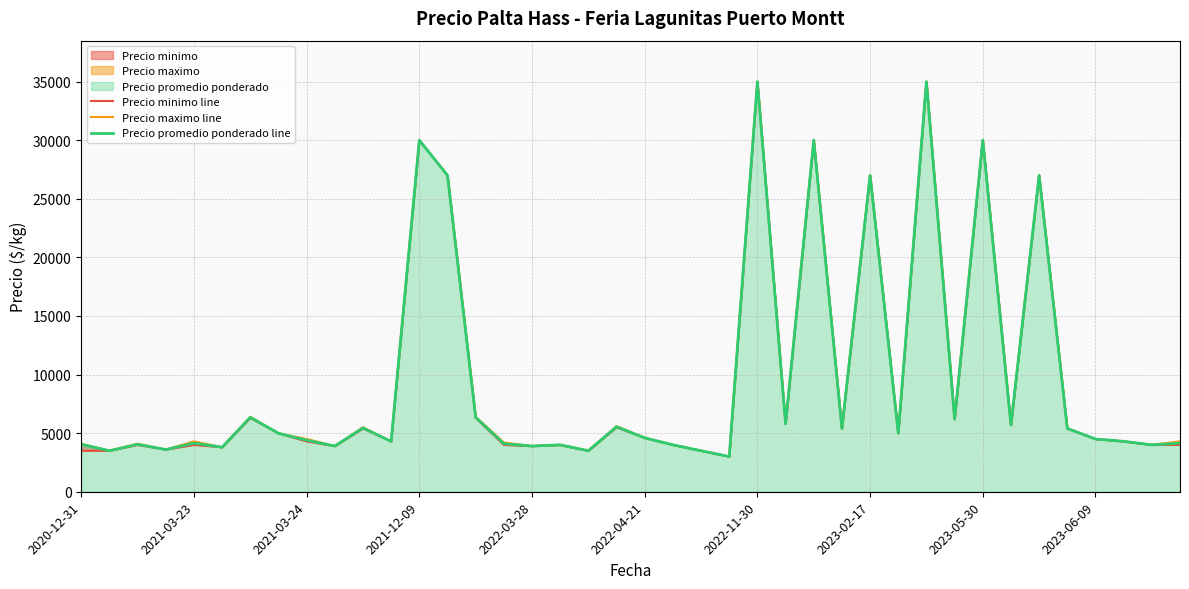

Which series has the largest total across all categories?

Precio maximo line